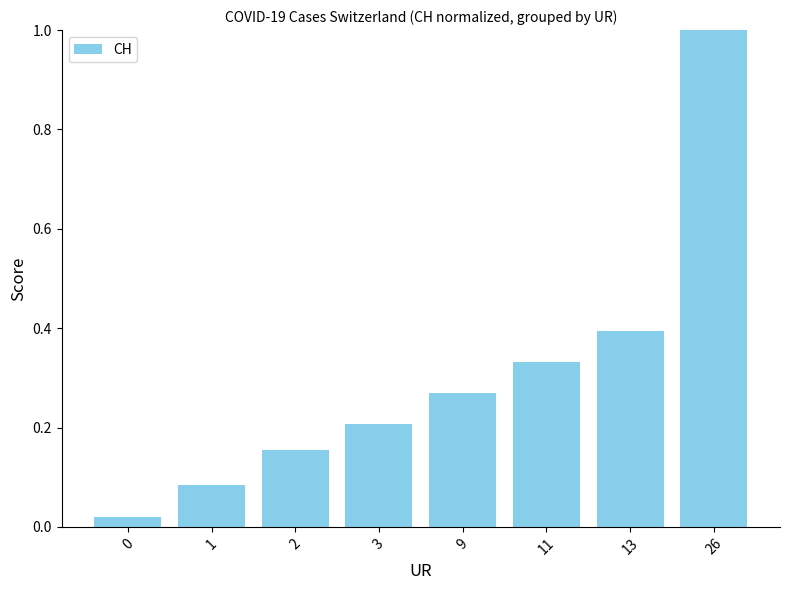

Are the bars grouped side by side (vs. stacked)?

No